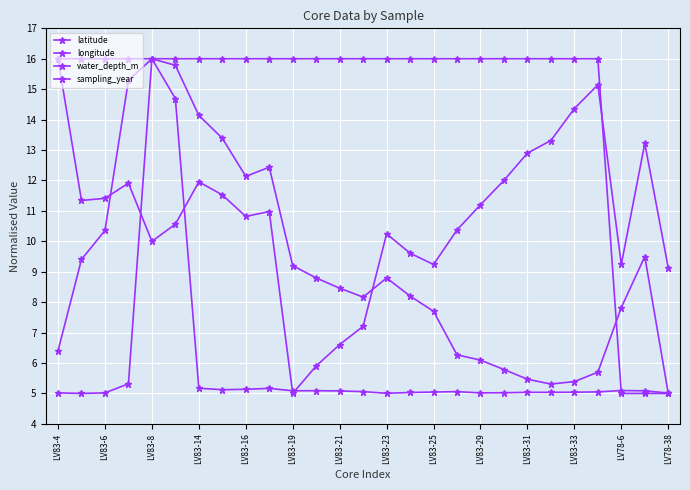

Does the chart have visible grid lines?

Yes